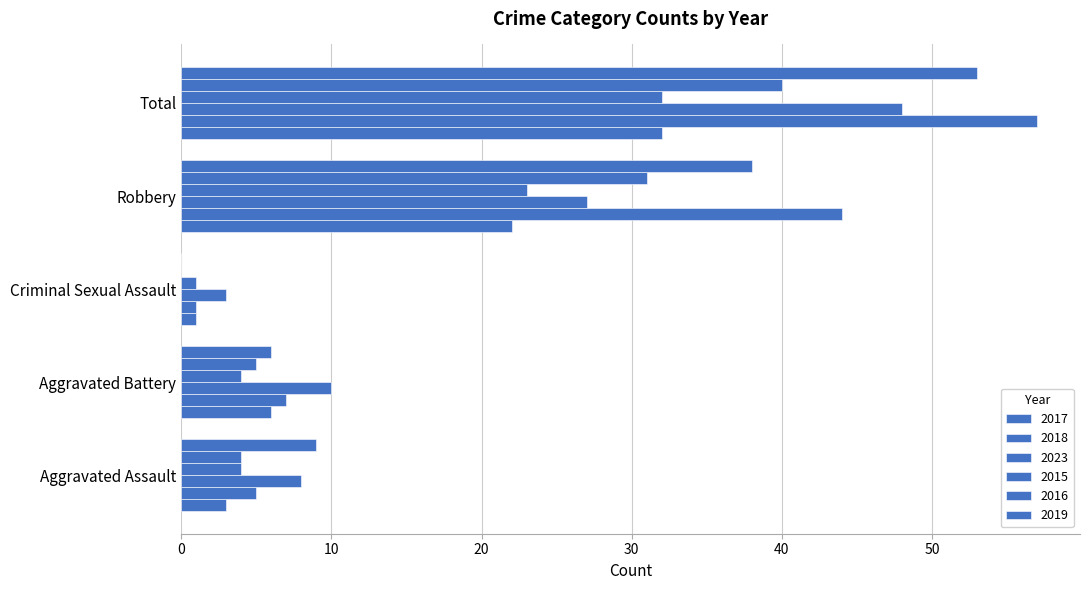

What is the average value of the 2018 series?

23